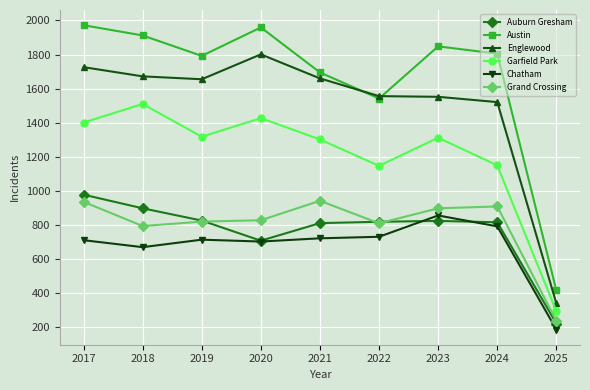

At which category does Austin reach its first local peak?

2020